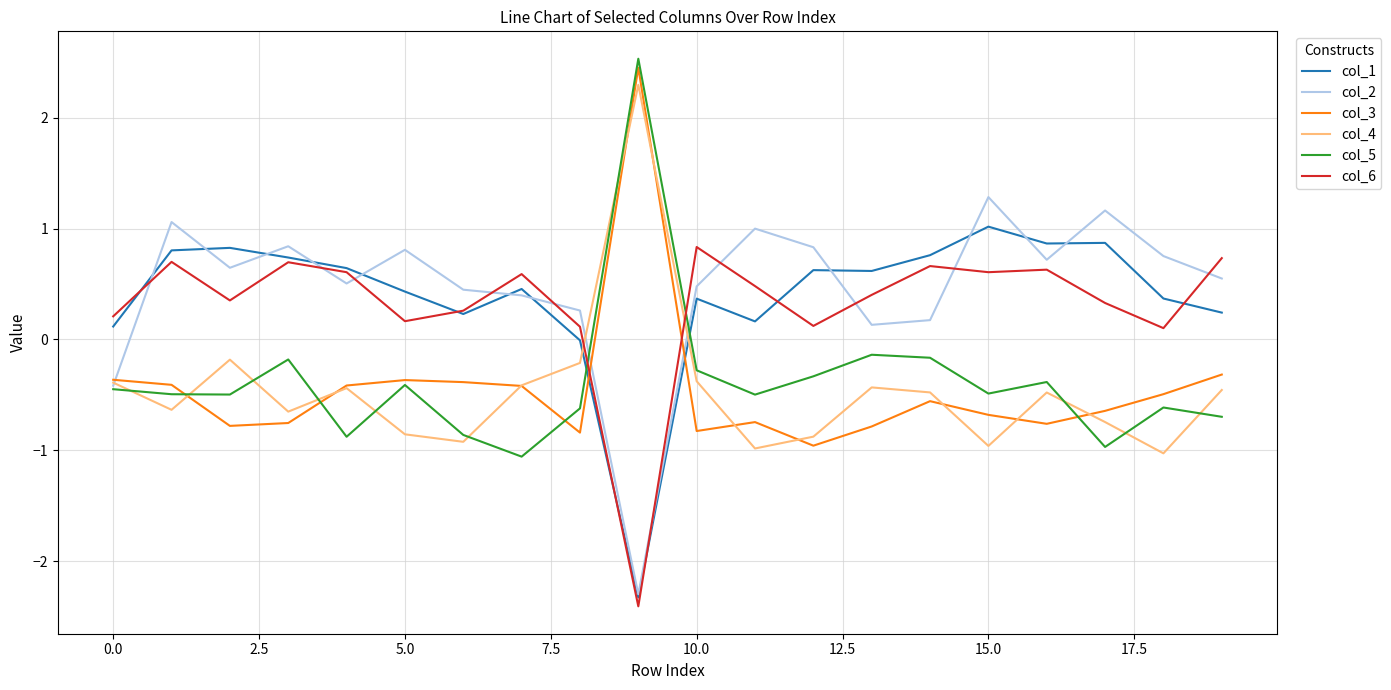

What is the lowest value of the col_4 series?

-1.0